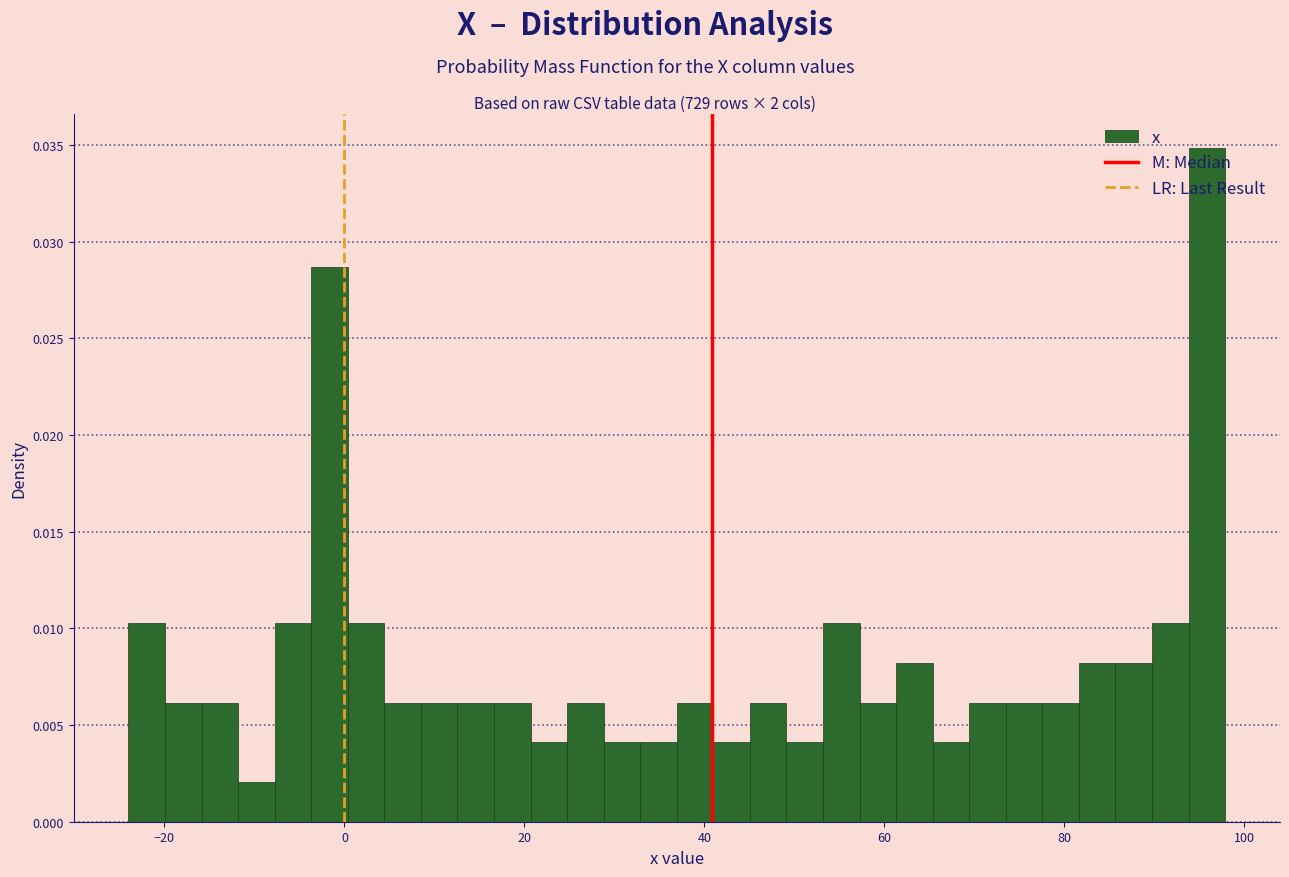

Read against the x-axis, roughly where is the centre of the tallest bar?

96